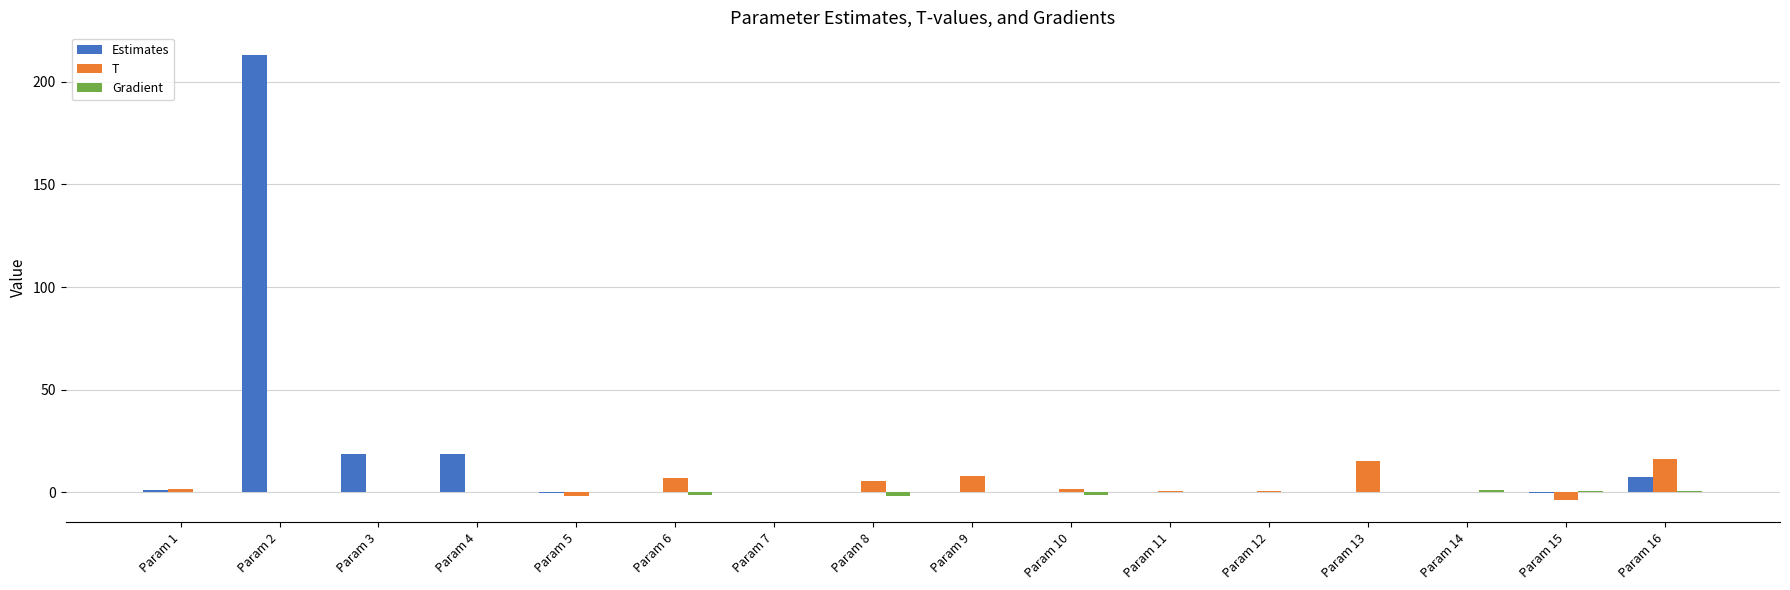

At which category is the sum across all series the highest?

Param 2